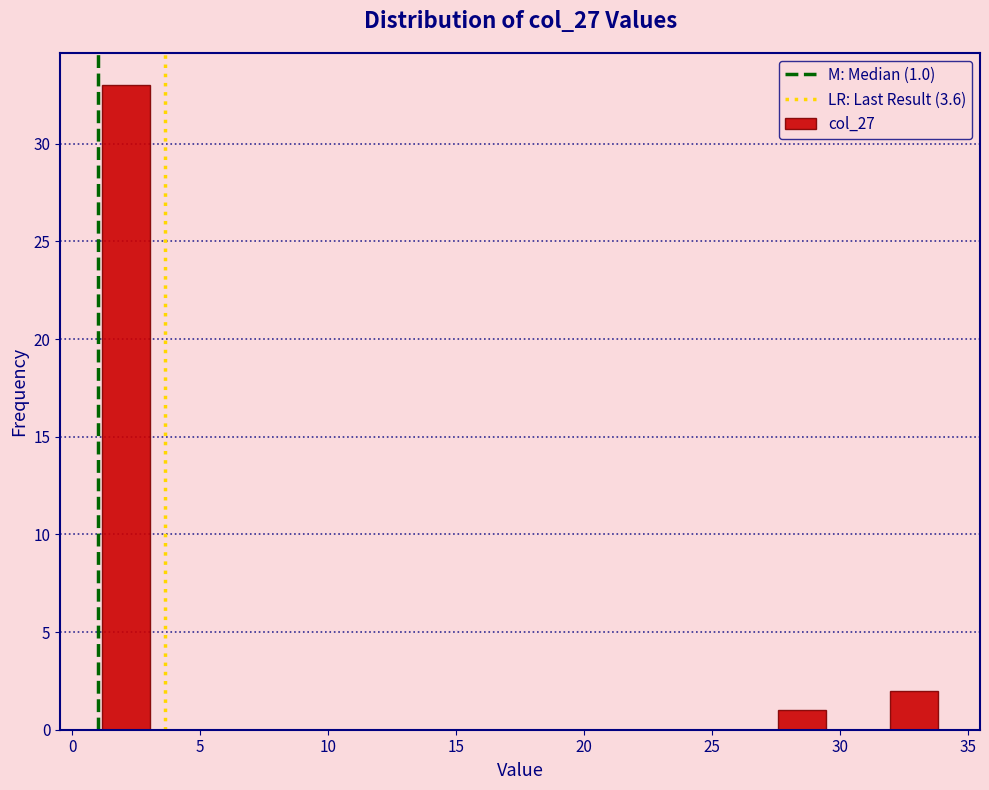

Over which range of the x-axis is the bar tallest?

1.0 to 3.2